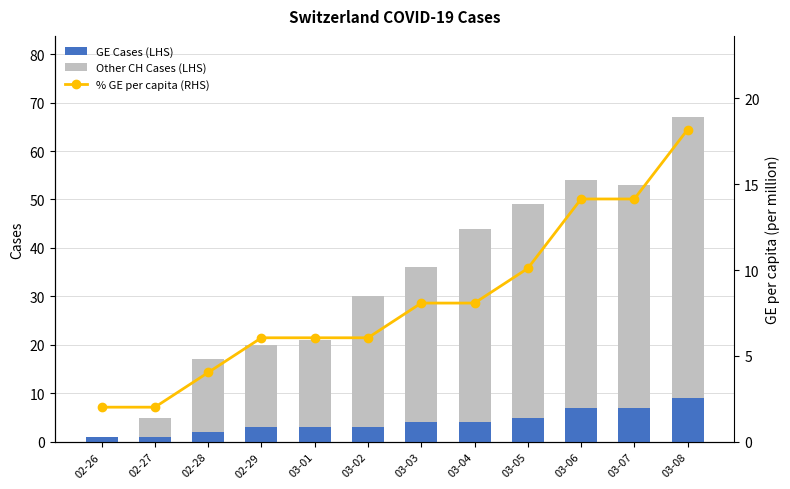

The Other CH Cases (LHS) series shows 44.0 at 03-05. True or false?

True